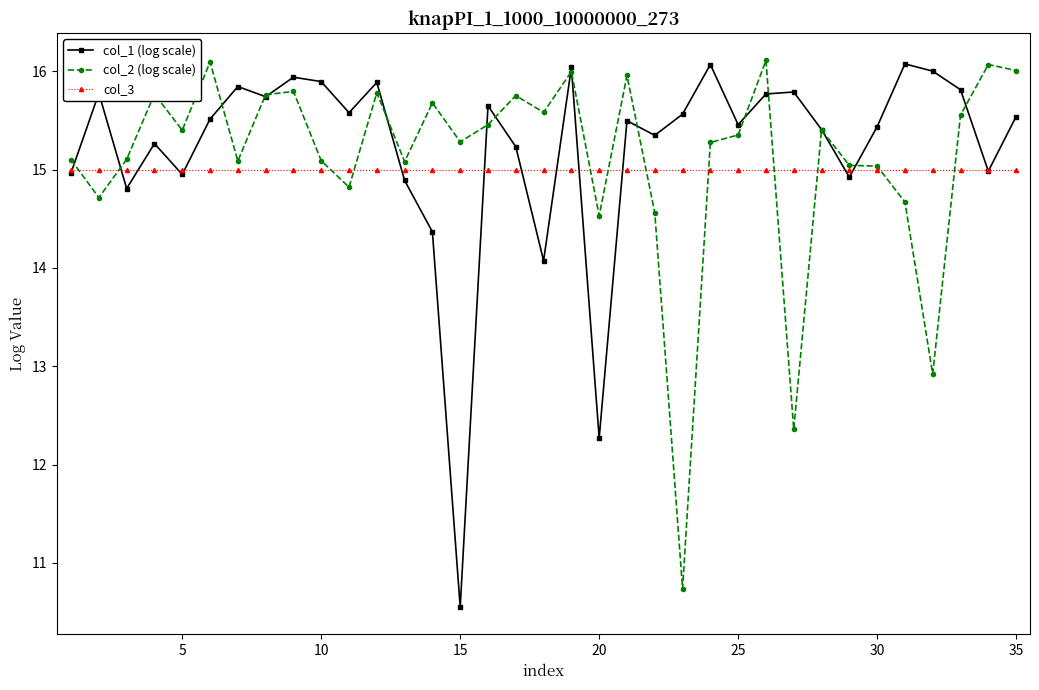

Which series has the largest total across all categories?

col_1 (log scale)